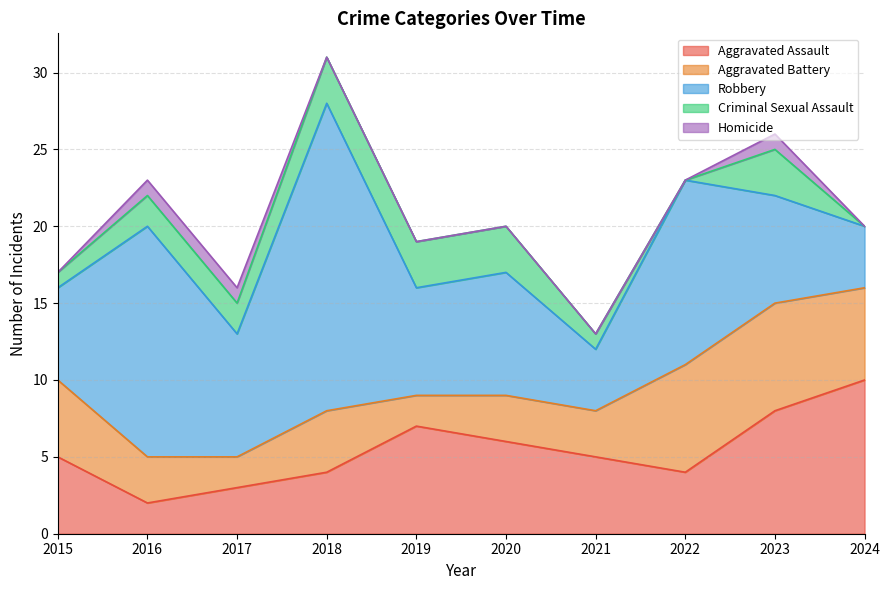

True or false: Homicide and Aggravated Assault intersect in this chart.

False